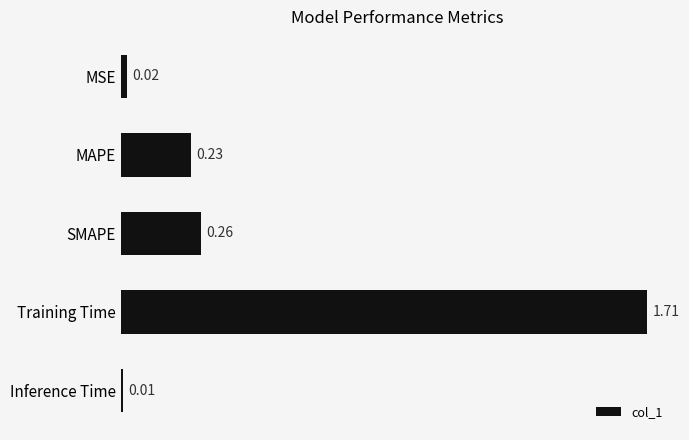

List the labels in order of value, largest first.

Training Time, SMAPE, MAPE, MSE, Inference Time